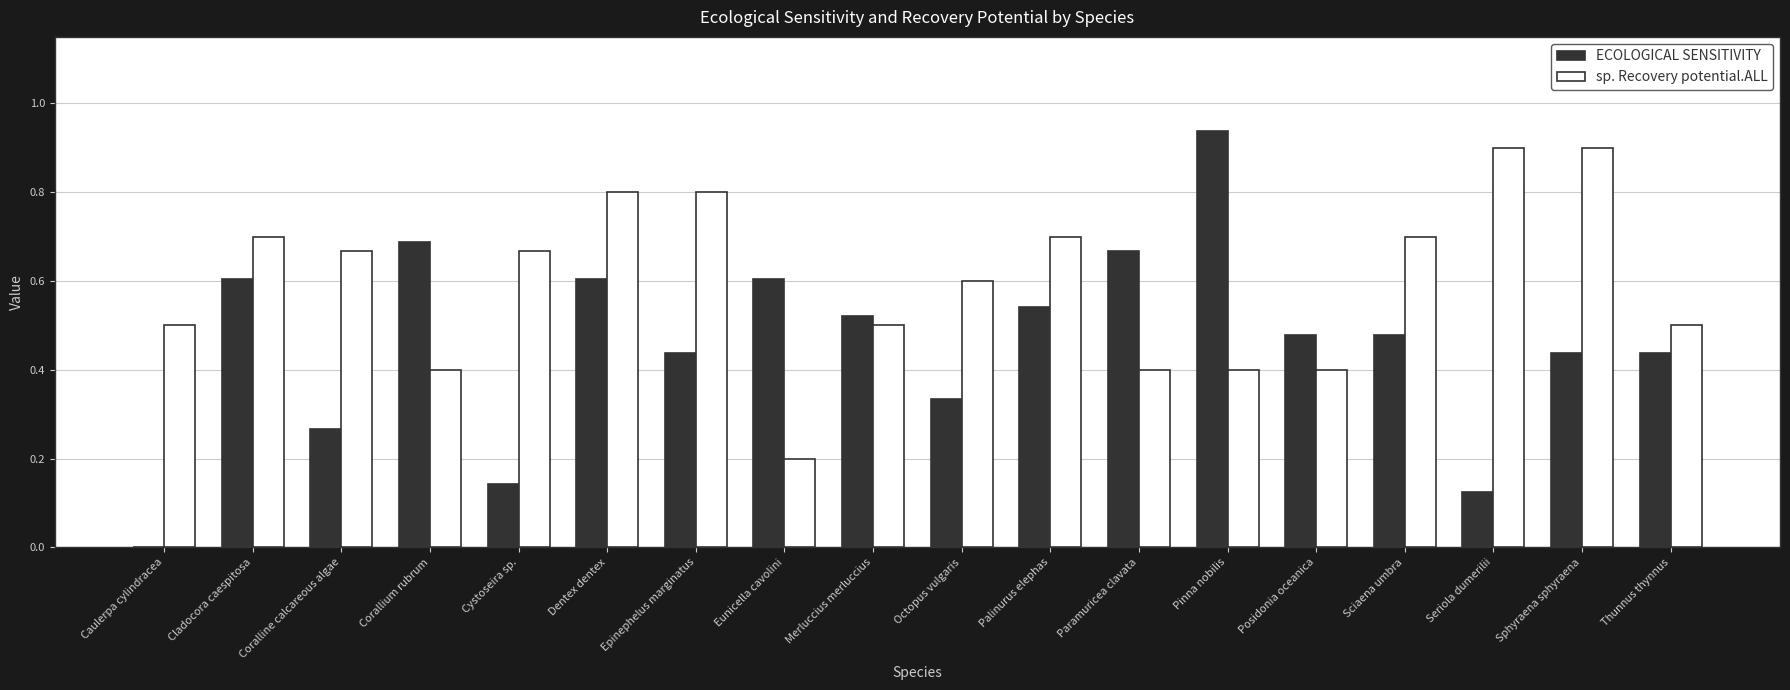

The ECOLOGICAL SENSITIVITY series shows 0.7 at Thunnus thynnus. True or false?

False